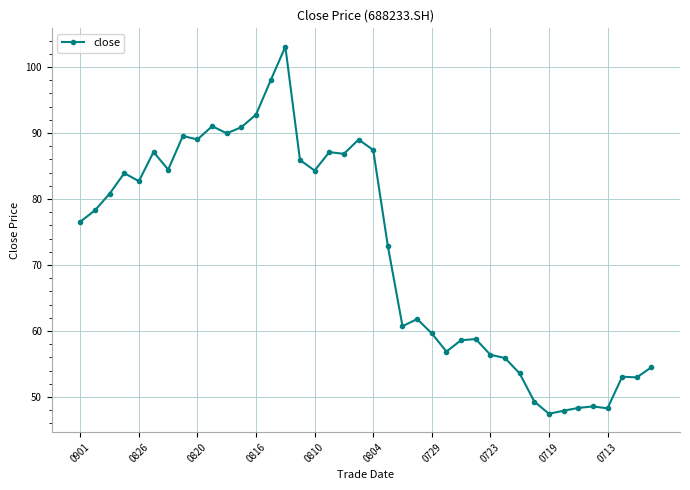

What is the value of the 3rd point from the left?

80.8